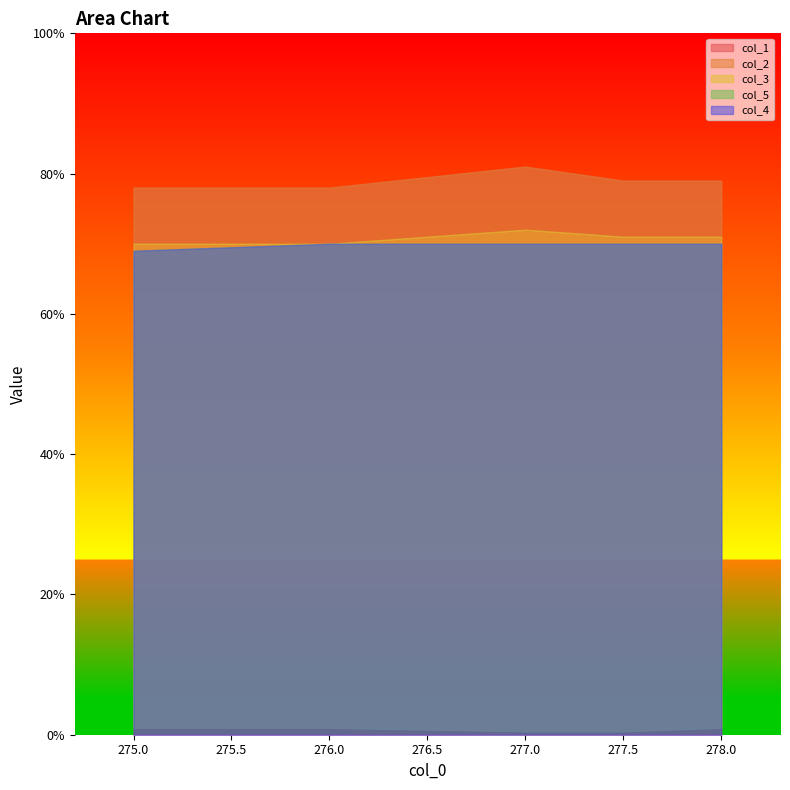

What position from the right is 275.0?

5